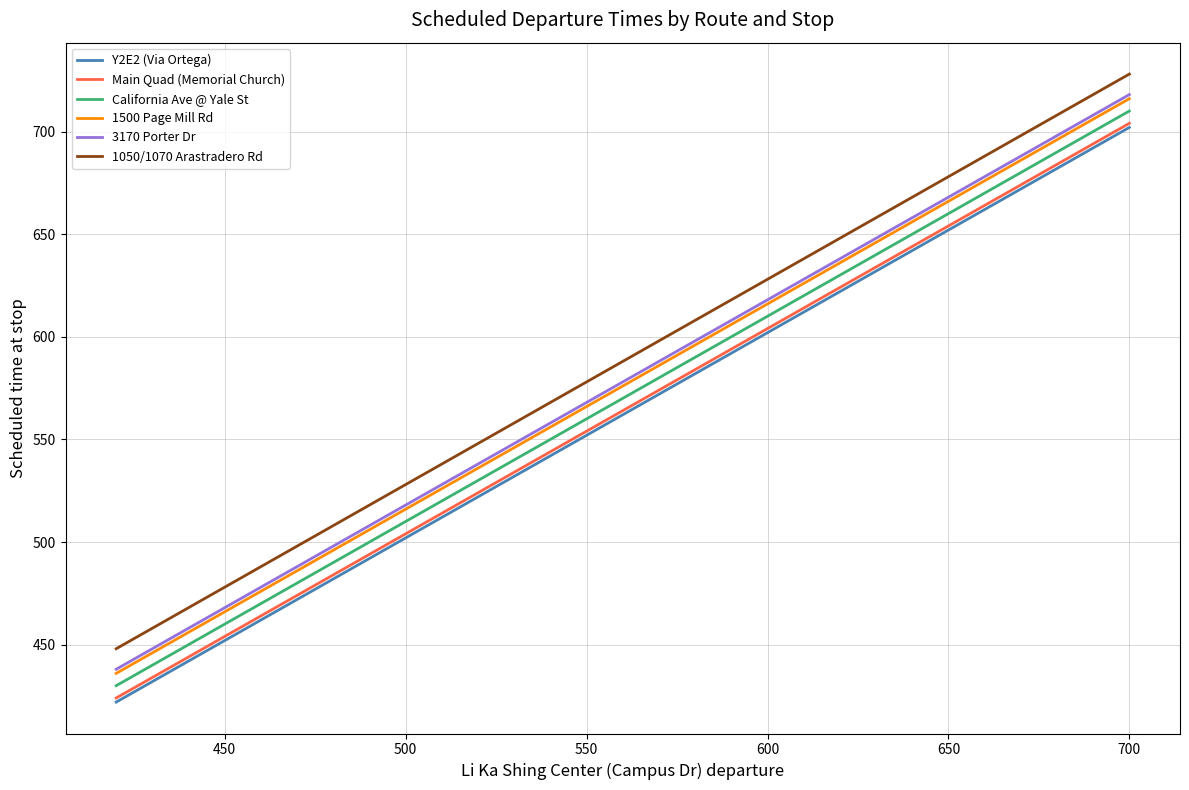

What is the difference between the maximum and second lowest values in the Y2E2 (Via Ortega) series?

260